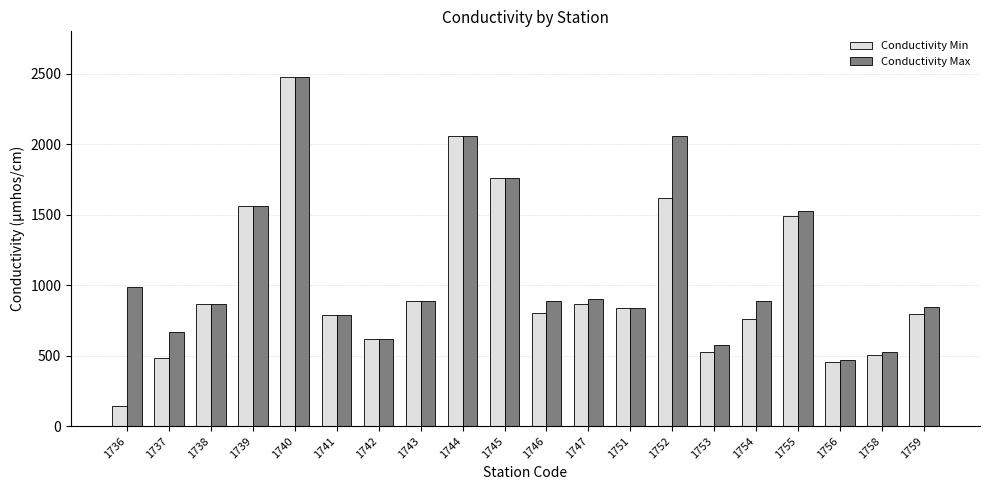

How many values in the Conductivity Max series are below 890?

10